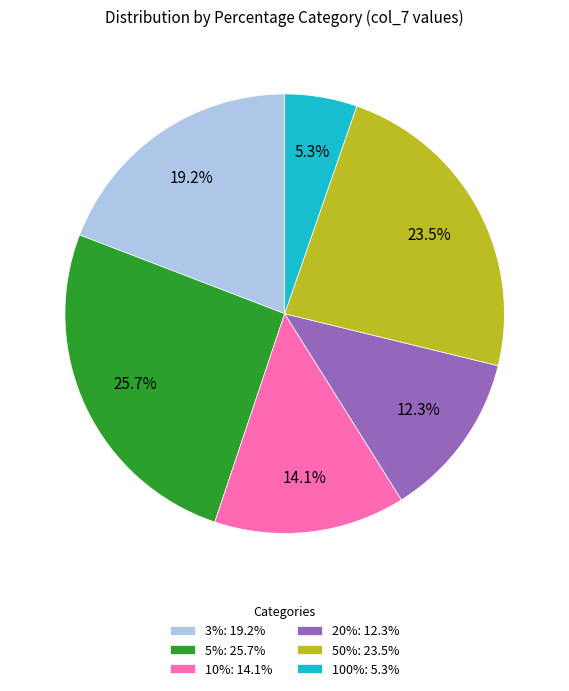

What percentage do 100%: 5.3% and 3%: 19.2% together represent?

24.5%